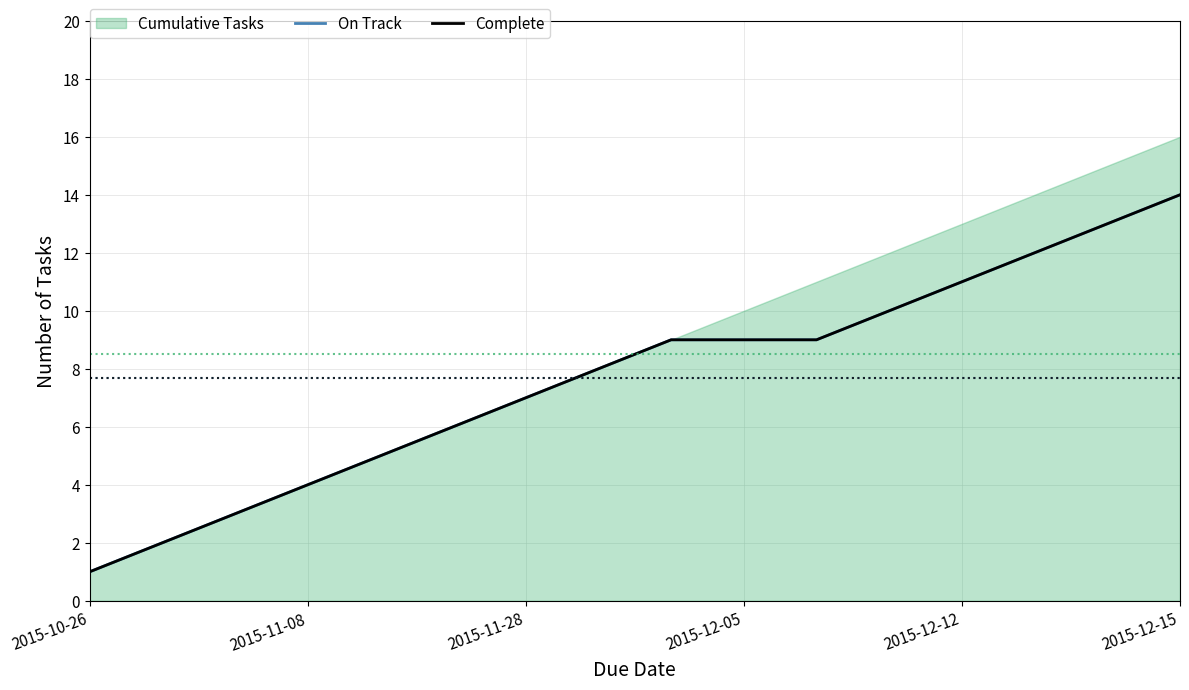

True or false: On Track and Complete intersect in this chart.

False